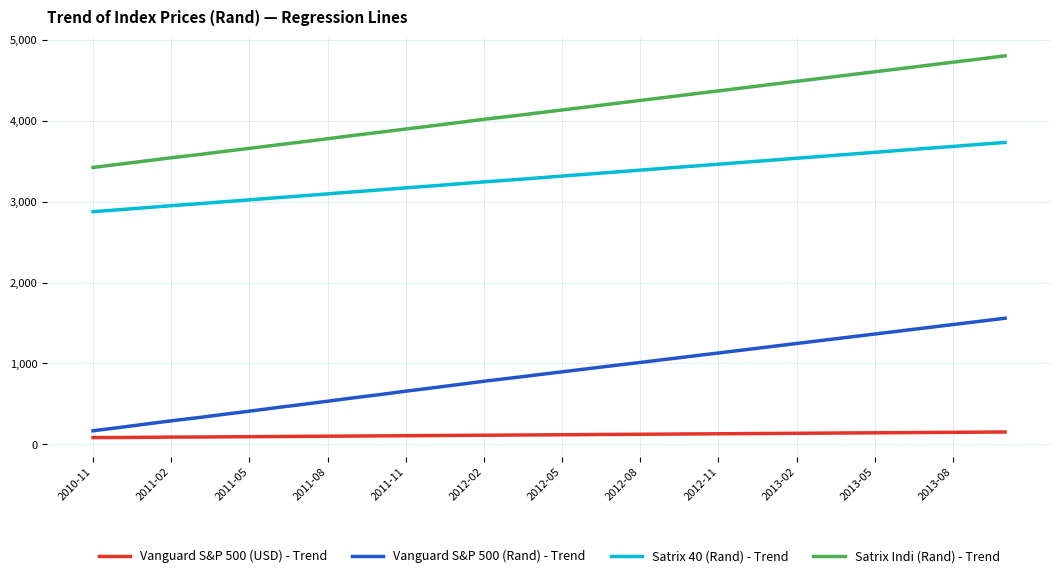

What is the smallest value displayed?

85